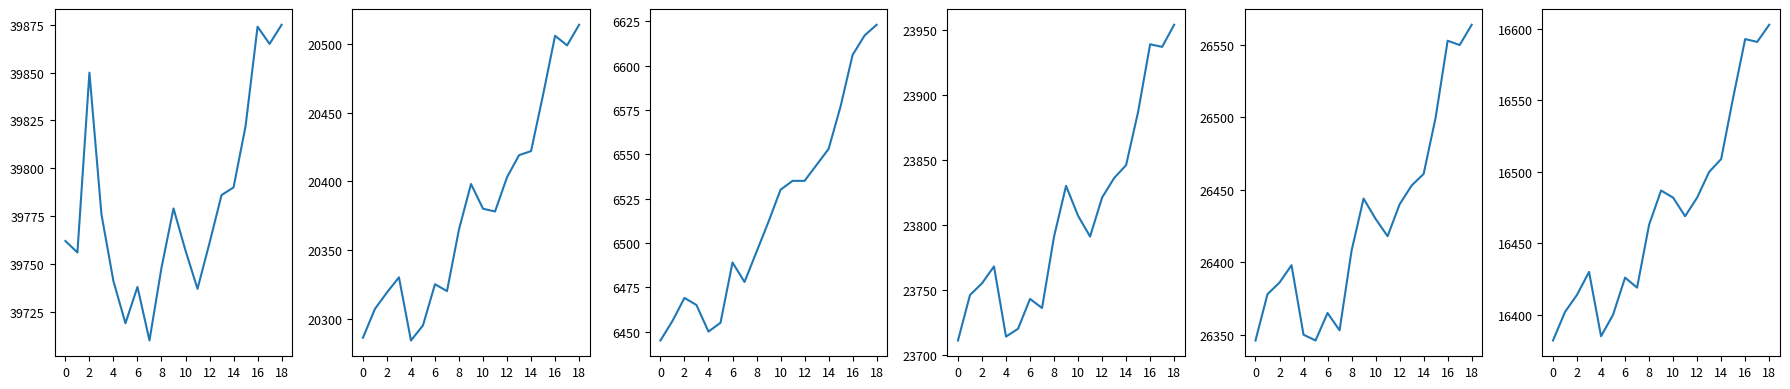

What is the difference between the second highest and minimum values in the 賣盤_0-5m series?

172